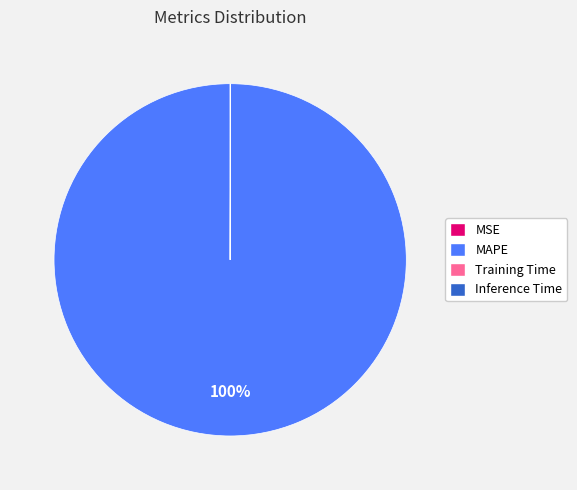

Which slice is the largest?

MAPE